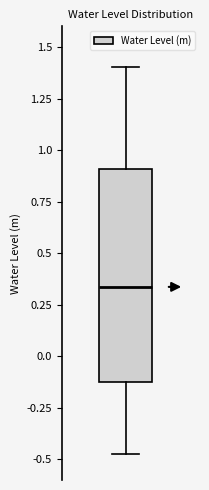

Read this box plot against the y-axis: the position of the median line, the range covered by the box, and the ends of both whiskers. The values are not printed on the chart, so give them approximately, as read against the axis.

median 0.35, box -0.15 to 0.90, whiskers -0.45 to 1.40